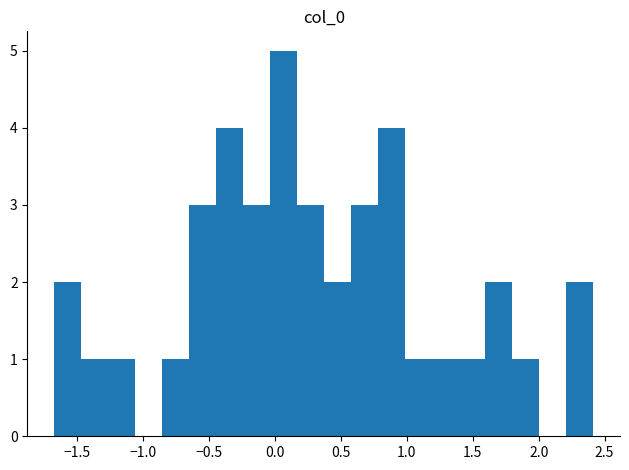

What is the height of the bar covering 1.20 to 1.40 on the x-axis? Neither the bar edges nor the heights are printed on the chart, so give them approximately, as read against the axes.

1